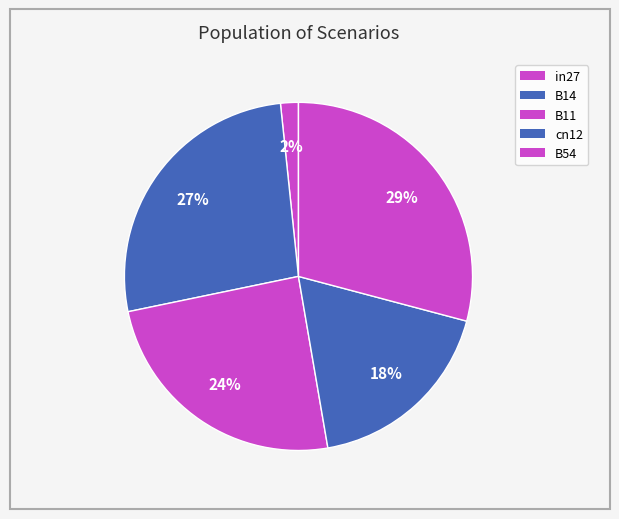

How many slices are in this pie chart?

5